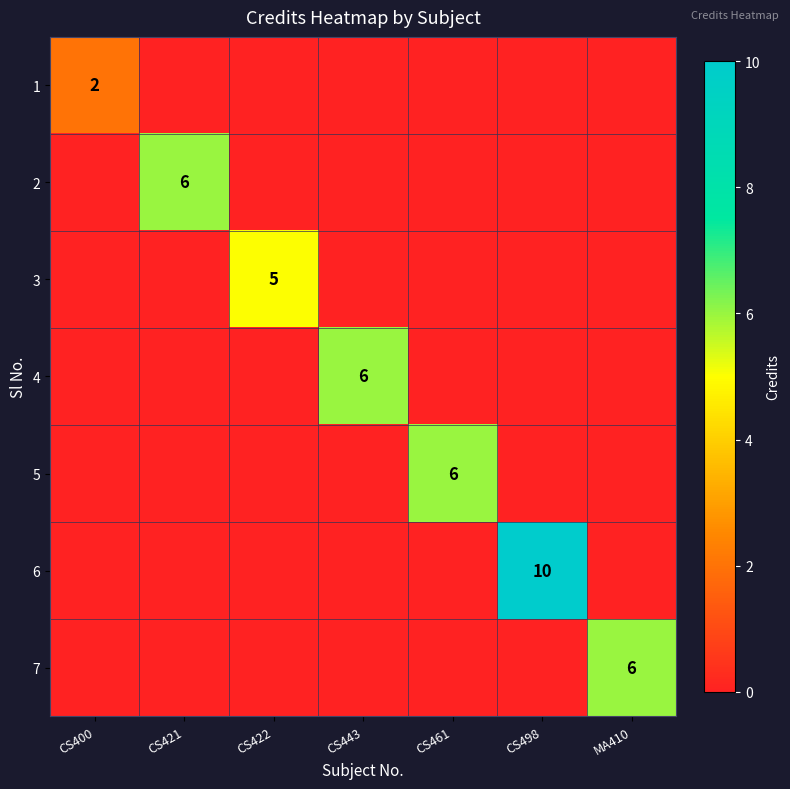

At which label is 5 closest to 3?

CS400